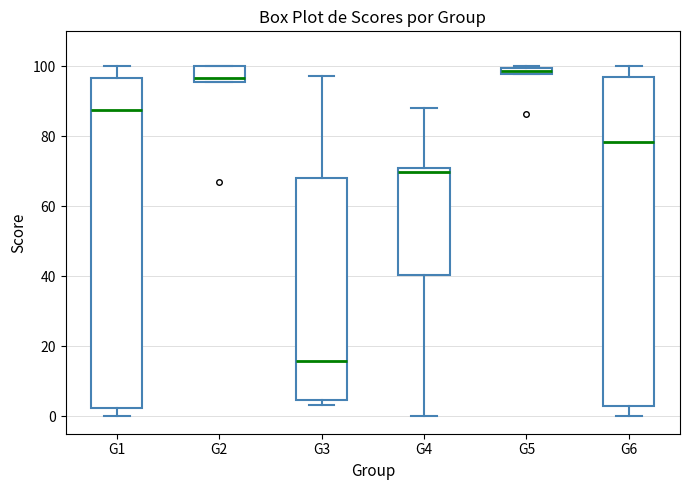

Where is the upper edge of the box for G1 on the y-axis? The values are not printed on the chart, so give them approximately, as read against the axis.

96